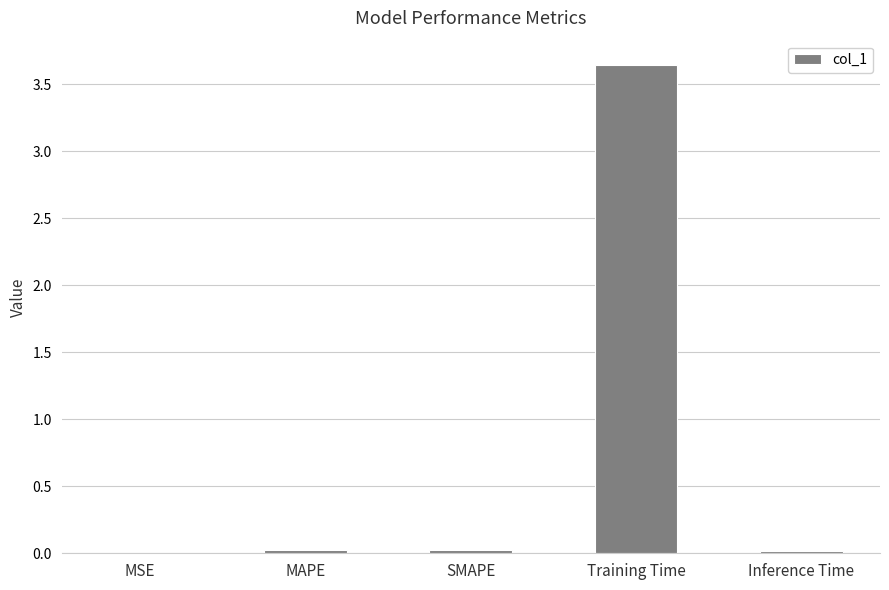

At which category does the chart reach its peak across all series?

Training Time